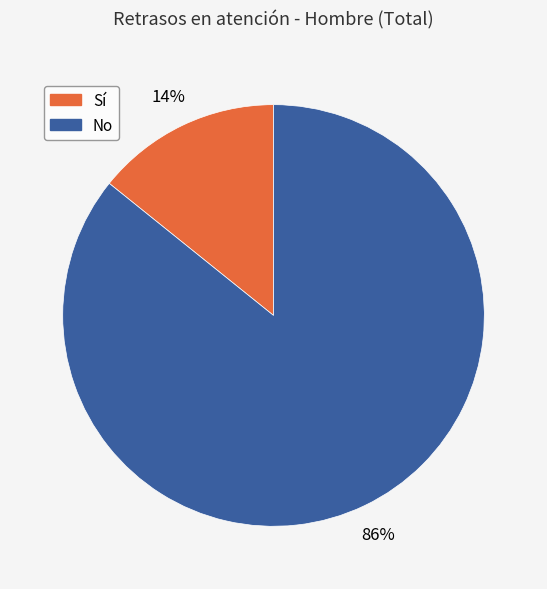

To the nearest percent, what is the average slice percentage?

50%